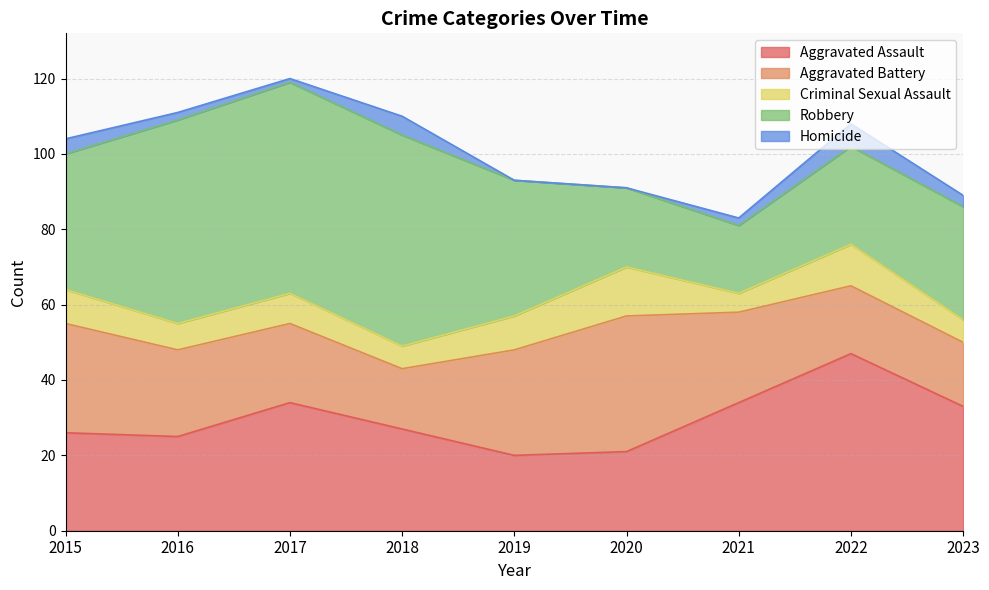

What is the spread (max minus min) of values at 2022?

41